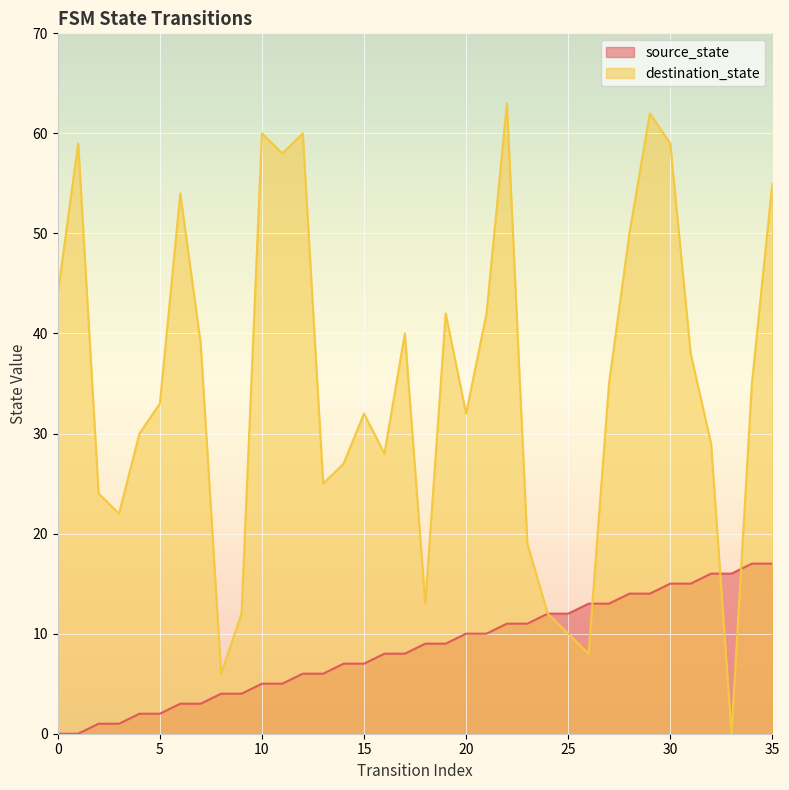

Which series has the widest spread of values?

destination_state